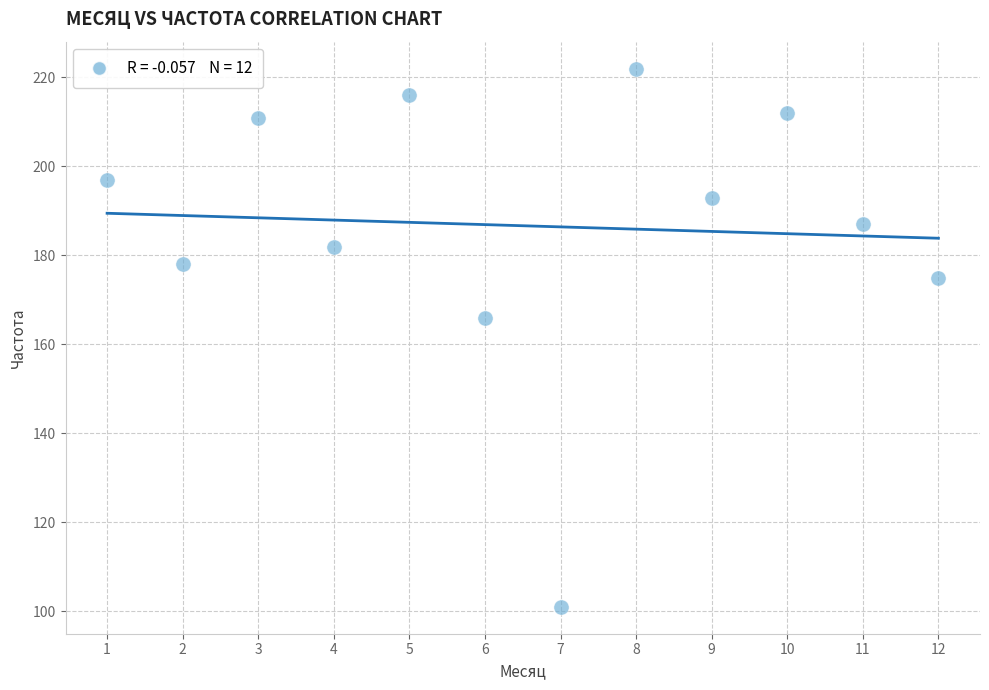

What Y value in the scatter plot is closest to 161?

166